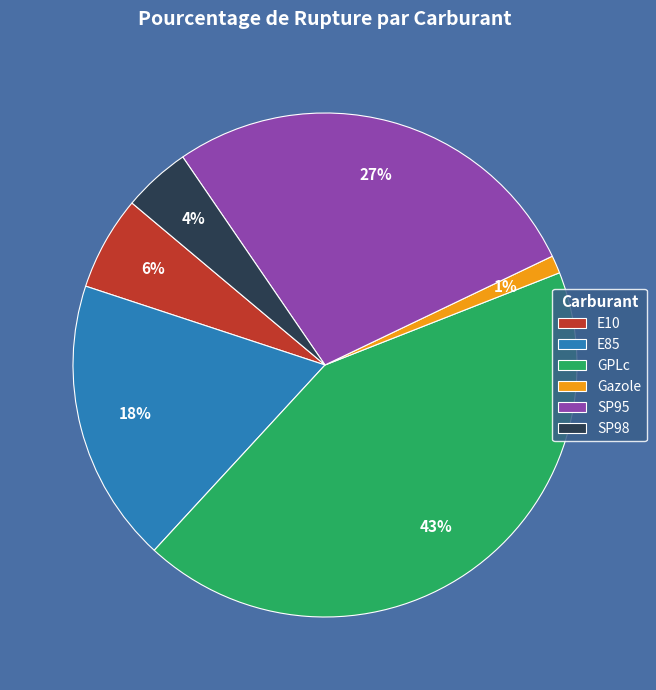

Is the sum of GPLc and SP98 greater than half?

No